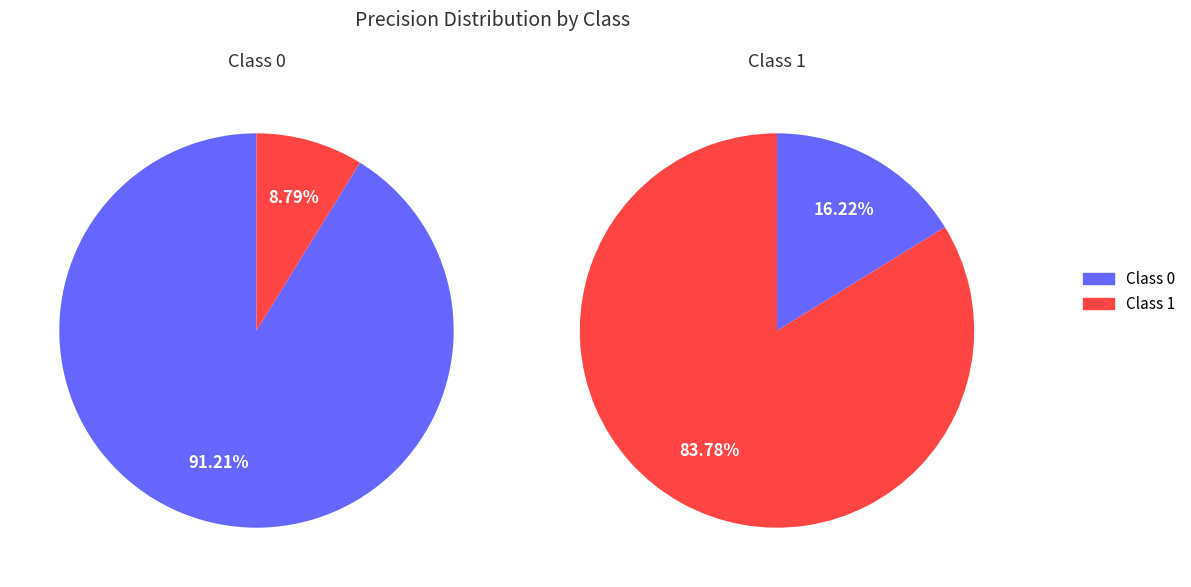

To the nearest percent, what is the combined percentage of 1 and 0?

100%